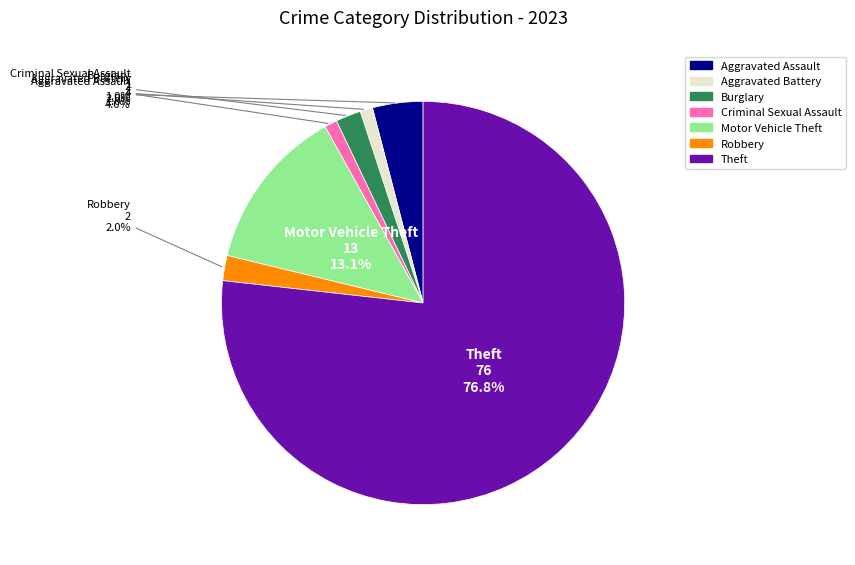

How much of the chart is everything except Burglary?

98.0%